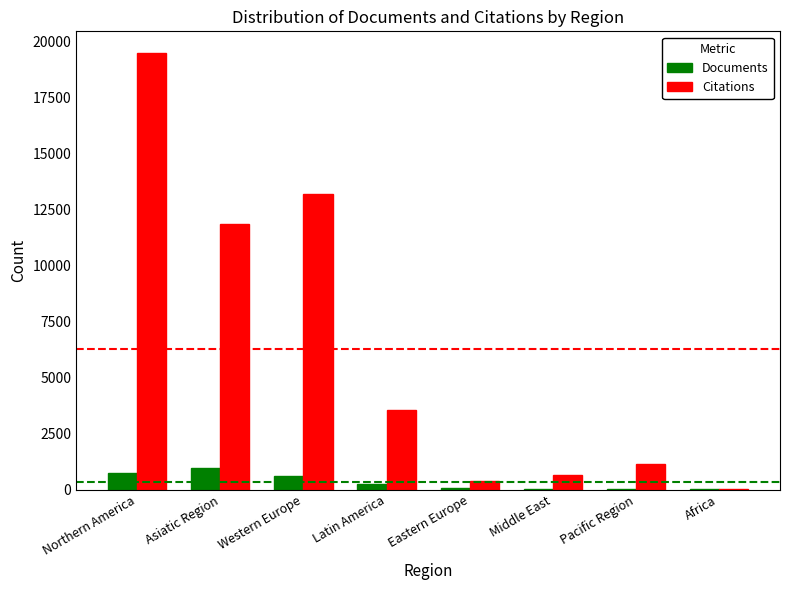

How many groups of bars are there?

8